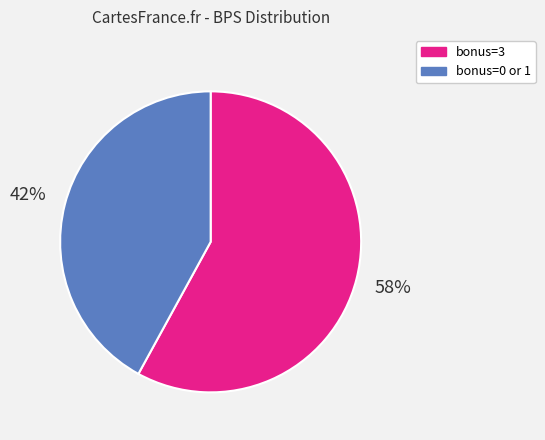

Which slice represents more than half of the pie?

bonus=3